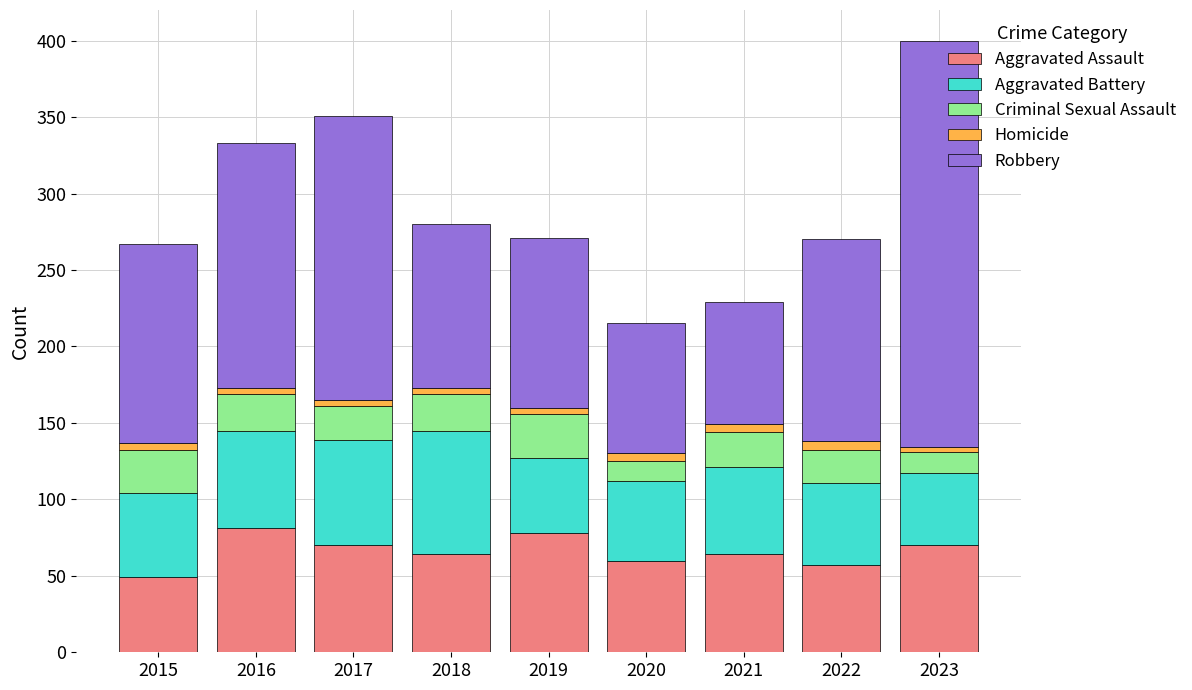

At which category is the sum across all series the highest?

2023